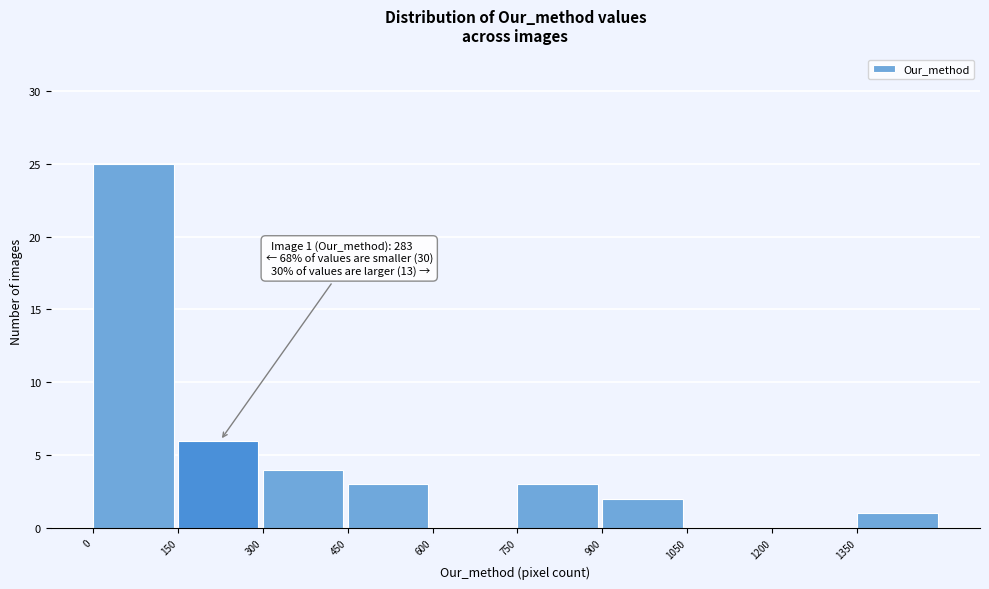

Over which range of the x-axis is the bar tallest?

0 to 150